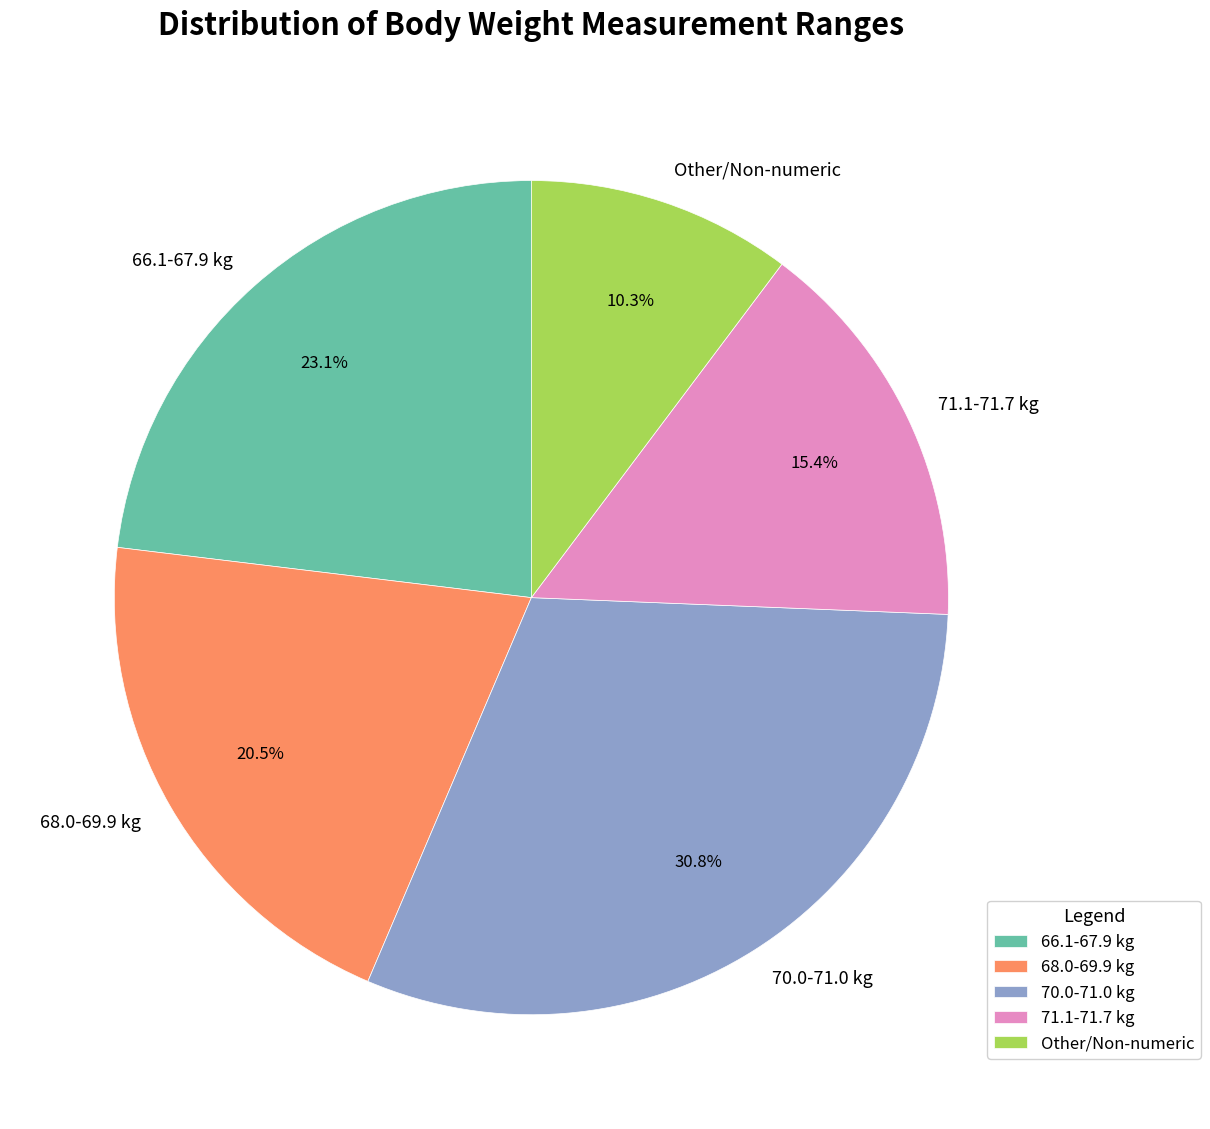

Which slice is the smallest?

Other/Non-numeric